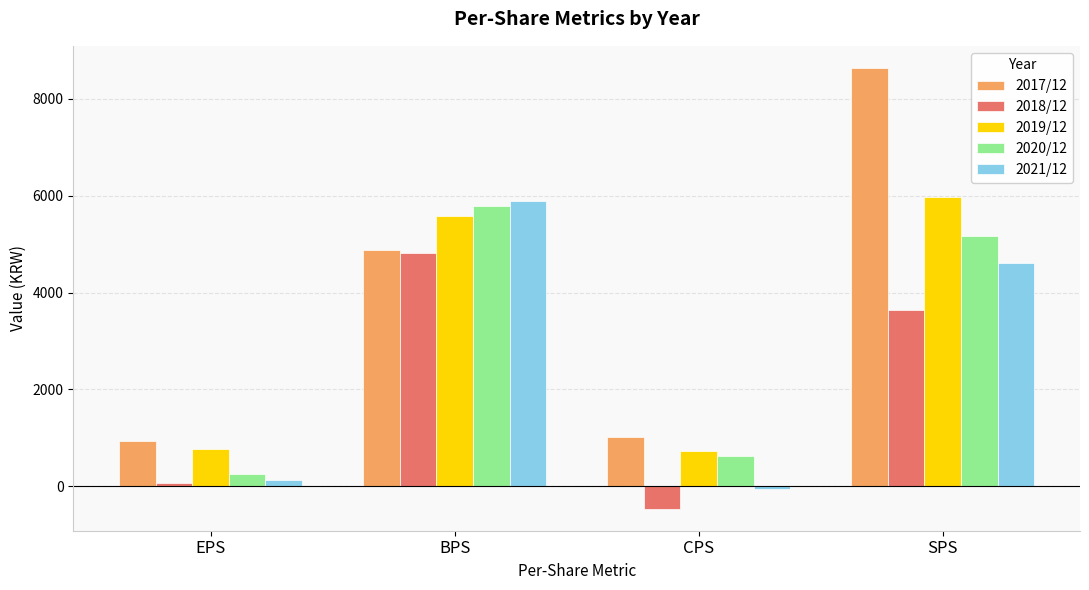

What is the total value across all series at CPS?

1859